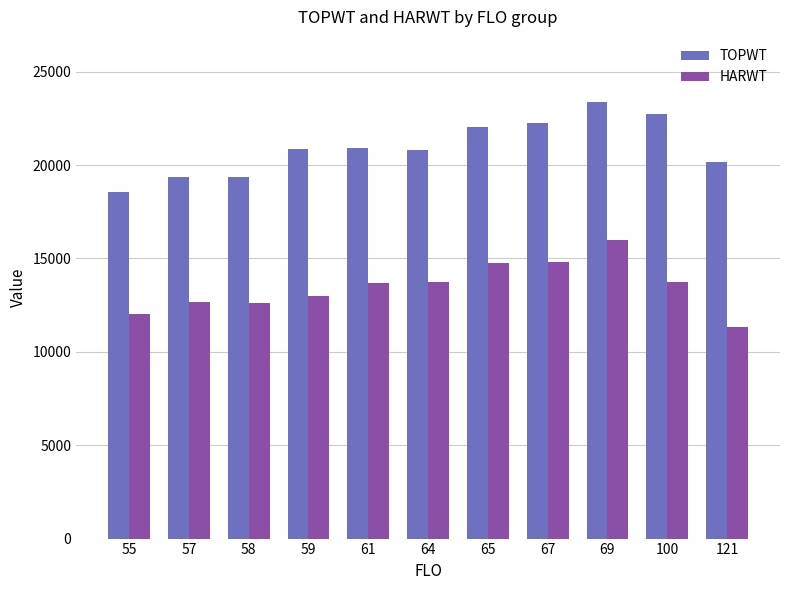

What is the minimum value for HARWT?

11317